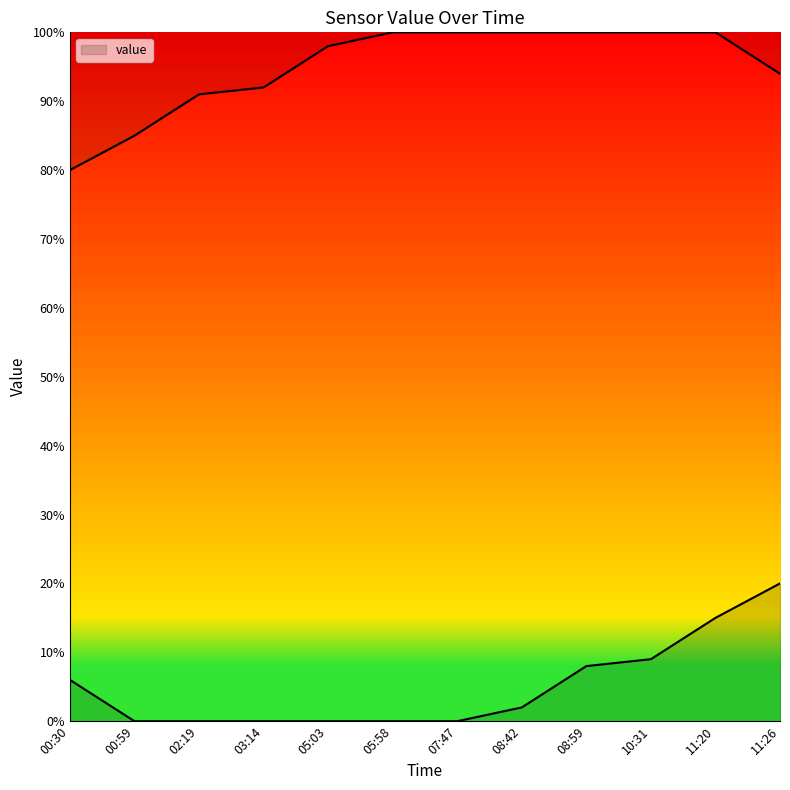

Which label corresponds to the largest value in the chart?

11:26